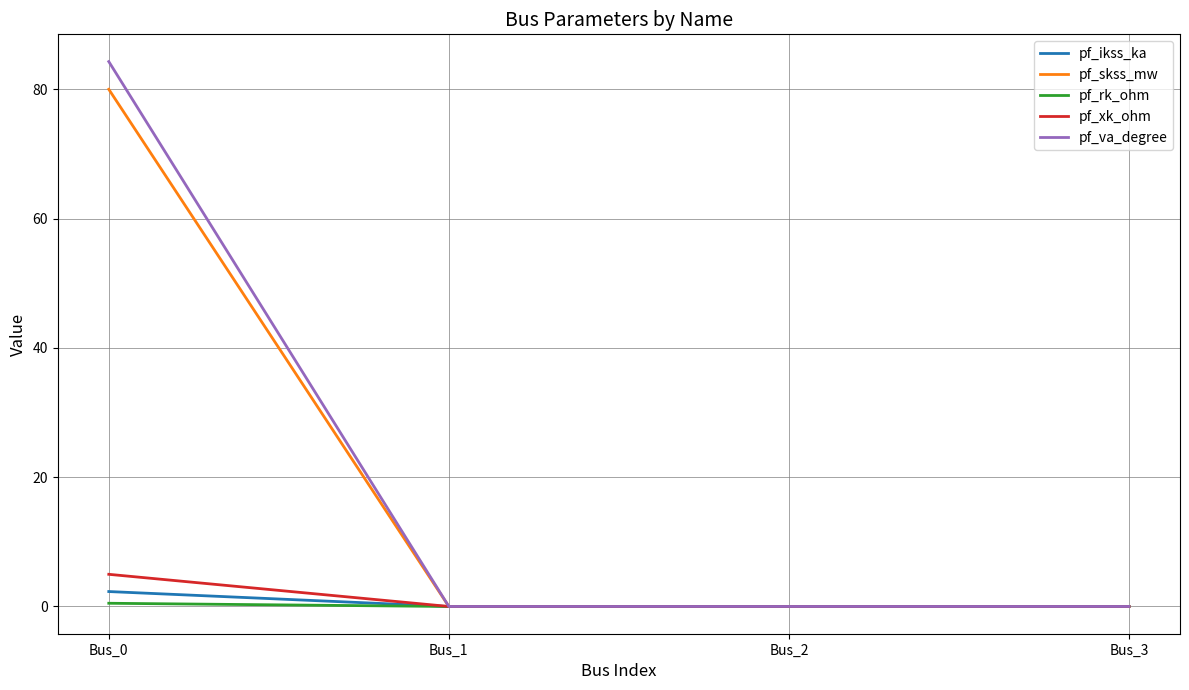

What are all the series names shown in the legend?

pf_ikss_ka, pf_skss_mw, pf_rk_ohm, pf_xk_ohm, pf_va_degree